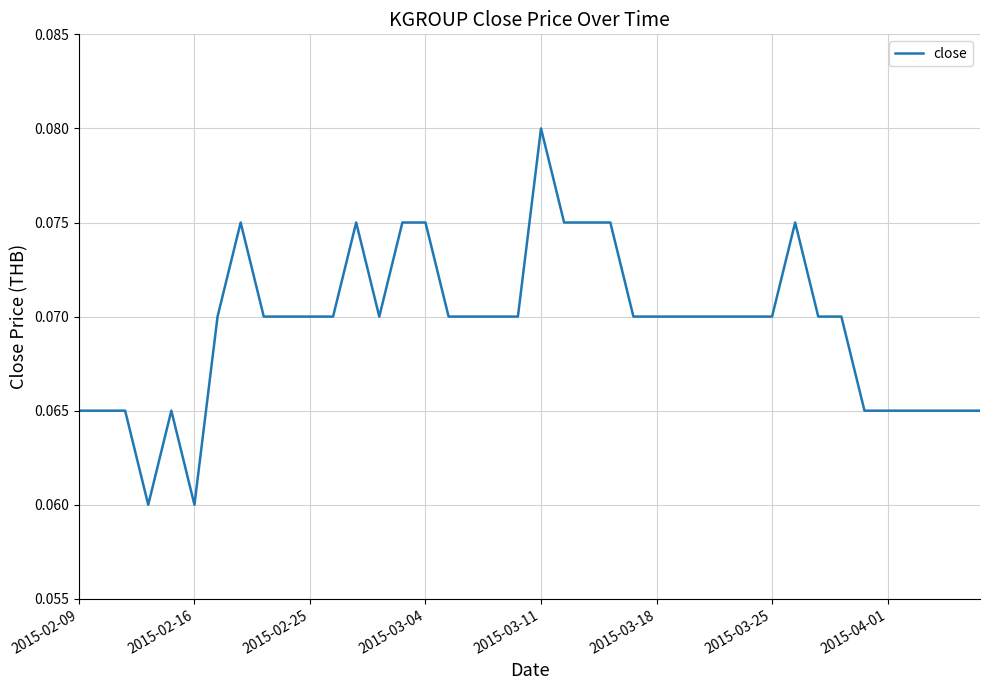

Reading left to right, what are all the values shown in this chart?

0.1	0.1	0.1	0.1	0.1	0.1	0.1	0.1	0.1	0.1	0.1	0.1	0.1	0.1	0.1	0.1	0.1	0.1	0.1	0.1	0.1	0.1	0.1	0.1	0.1	0.1	0.1	0.1	0.1	0.1	0.1	0.1	0.1	0.1	0.1	0.1	0.1	0.1	0.1	0.1